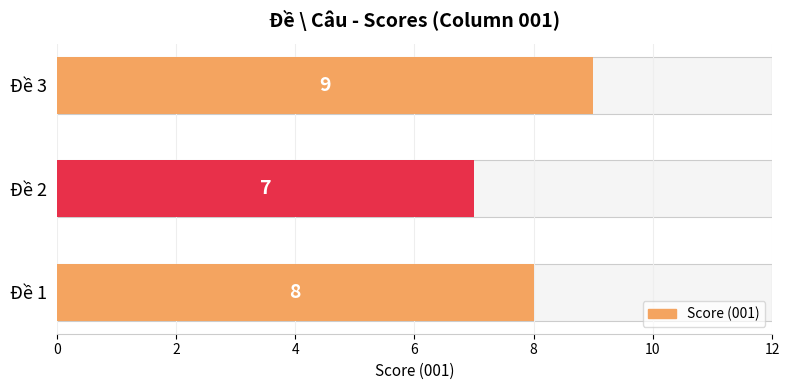

Which has a higher value, Đề 1 or Đề 2?

Đề 1